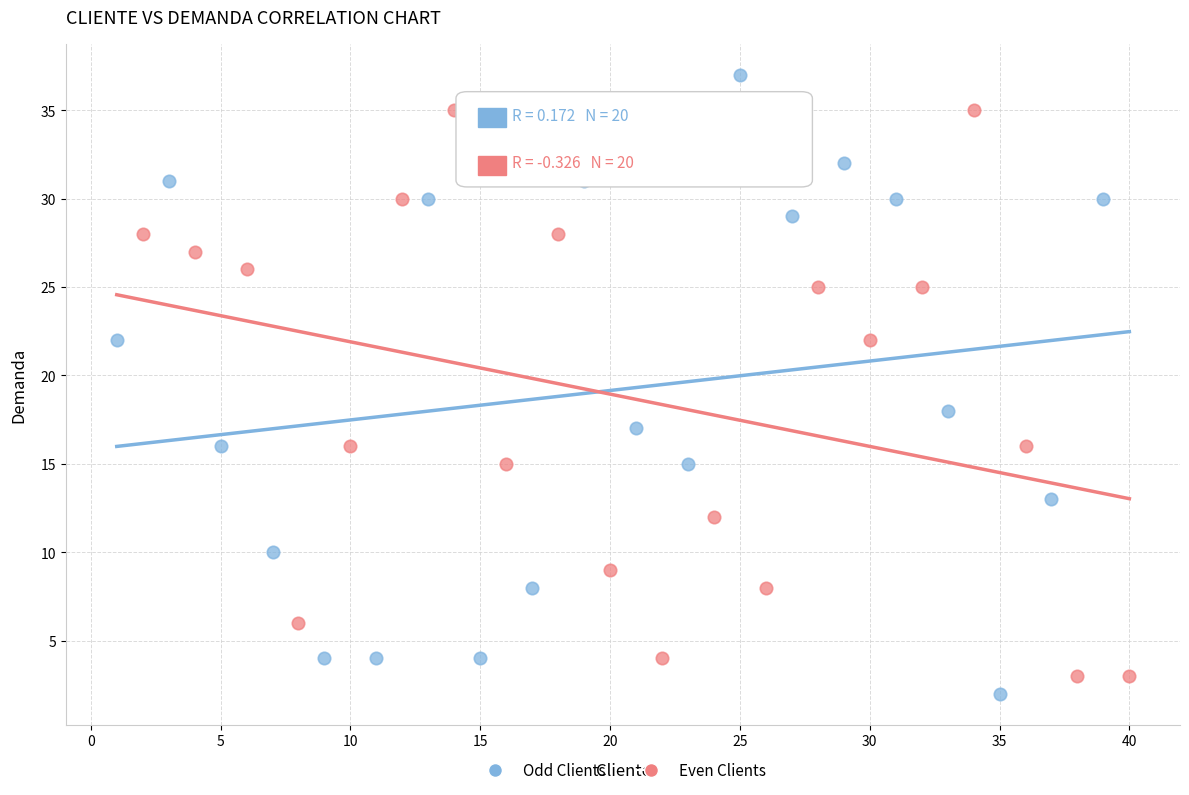

Which series contains the lowest Y value?

Odd Clients